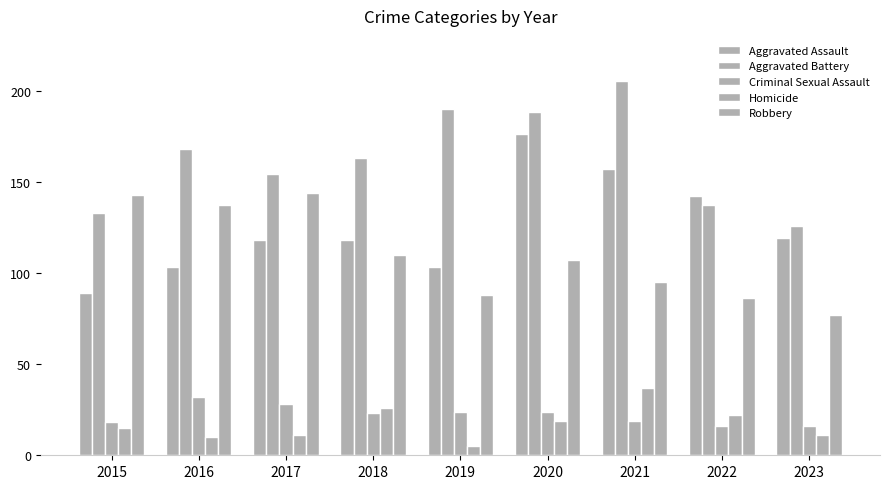

How many bars are there in total?

45